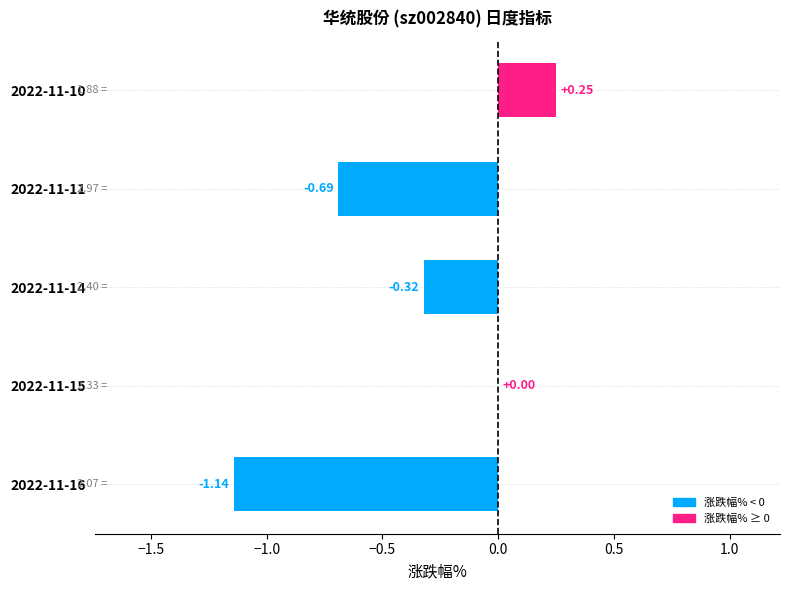

Between 2022-11-15 and 2022-11-14, which is larger?

2022-11-15